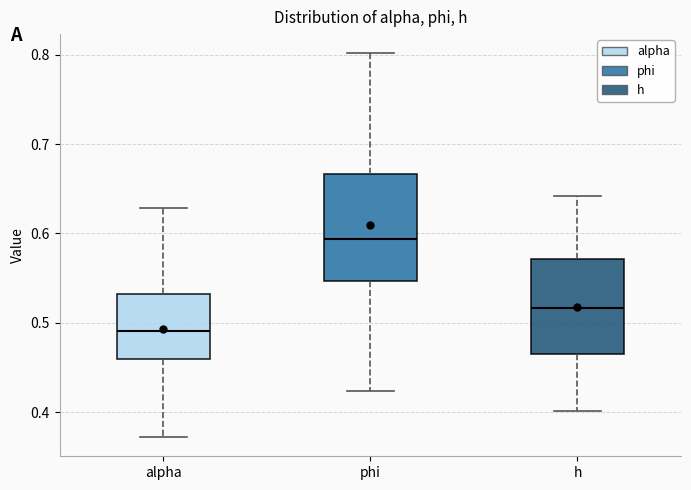

Reading left to right, read every box against the y-axis: the position of its median line, the range the box covers, and the ends of its whiskers. The values are not printed on the chart, so give them approximately, as read against the axis.

alpha: median 0.49, box 0.46 to 0.53, whiskers 0.37 to 0.63
phi: median 0.59, box 0.55 to 0.67, whiskers 0.42 to 0.80
h: median 0.52, box 0.47 to 0.57, whiskers 0.40 to 0.64